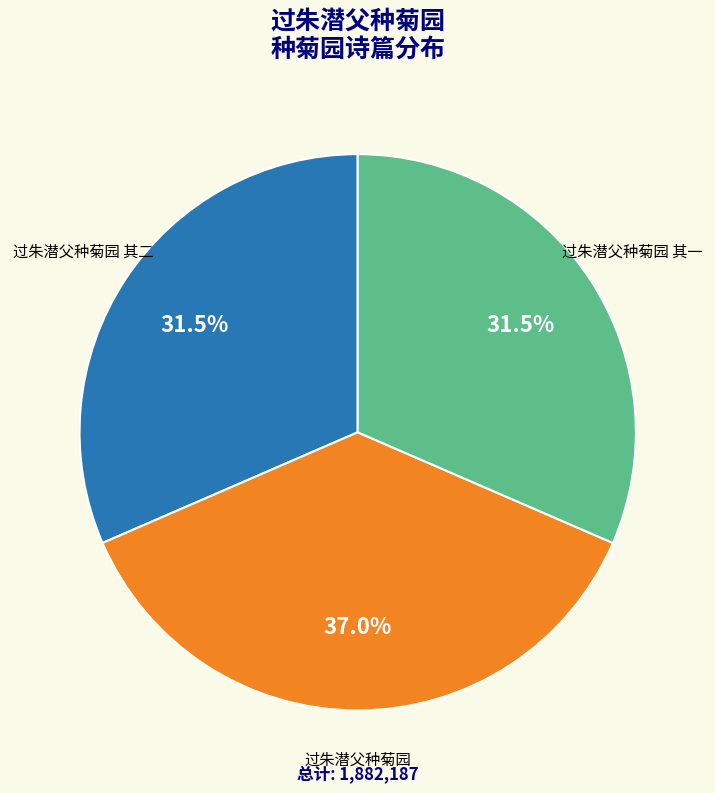

What percentage is the 过朱潜父种菊园 slice, to the nearest percent?

37%